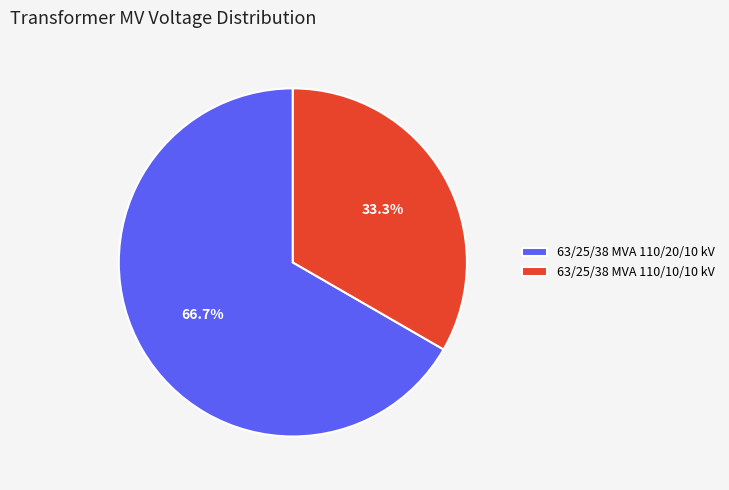

Between 63/25/38 MVA 110/10/10 kV and 63/25/38 MVA 110/20/10 kV, which is larger?

63/25/38 MVA 110/20/10 kV